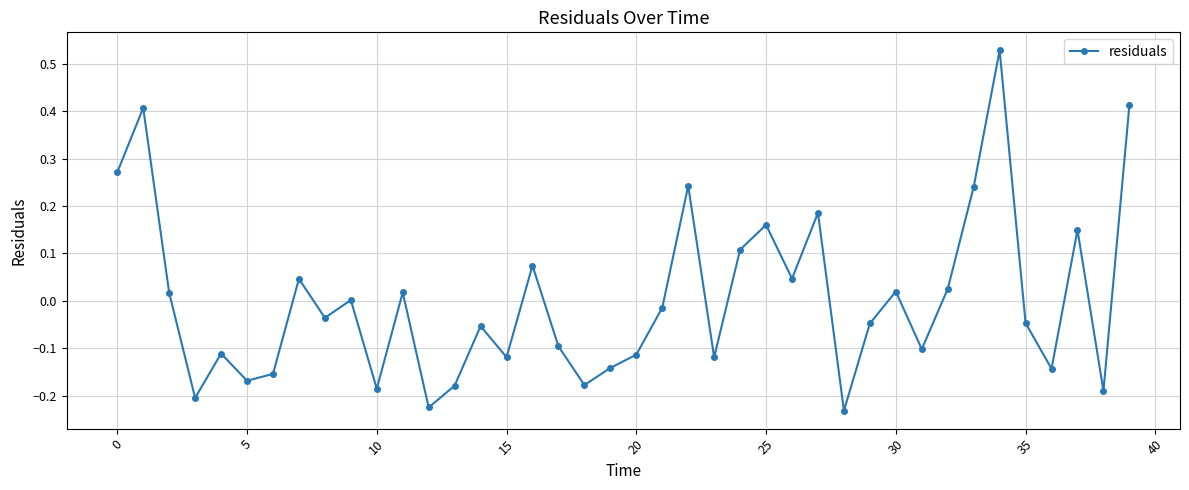

What is the difference between the second highest and minimum values?

0.6